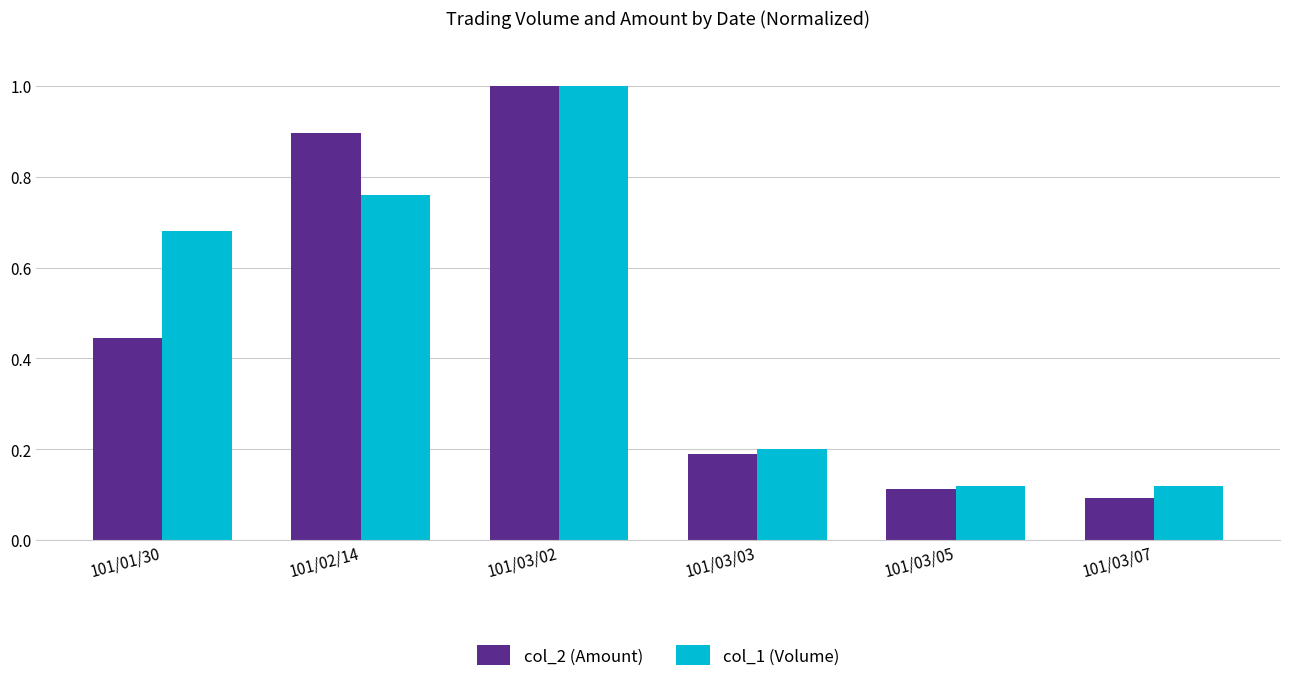

At which category is the sum across all series the highest?

101/03/02